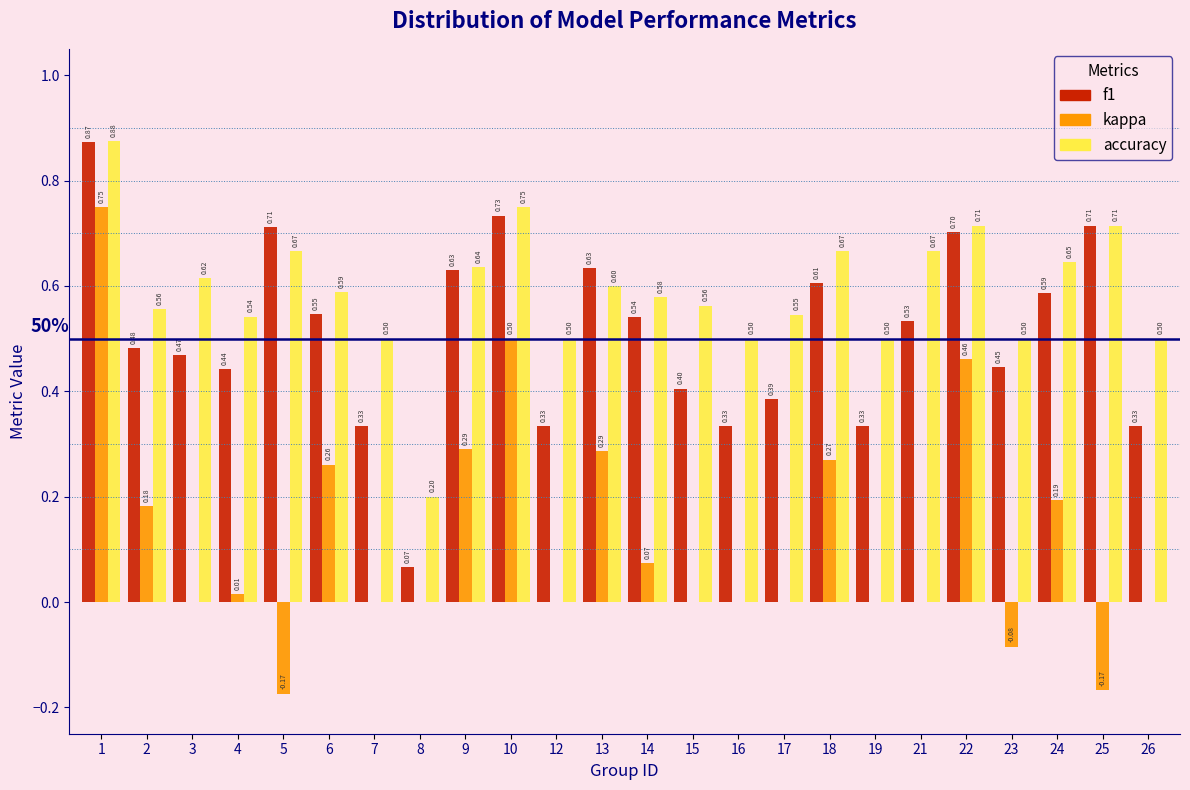

What is the sum of the accuracy values at 2 and 14?

1.1